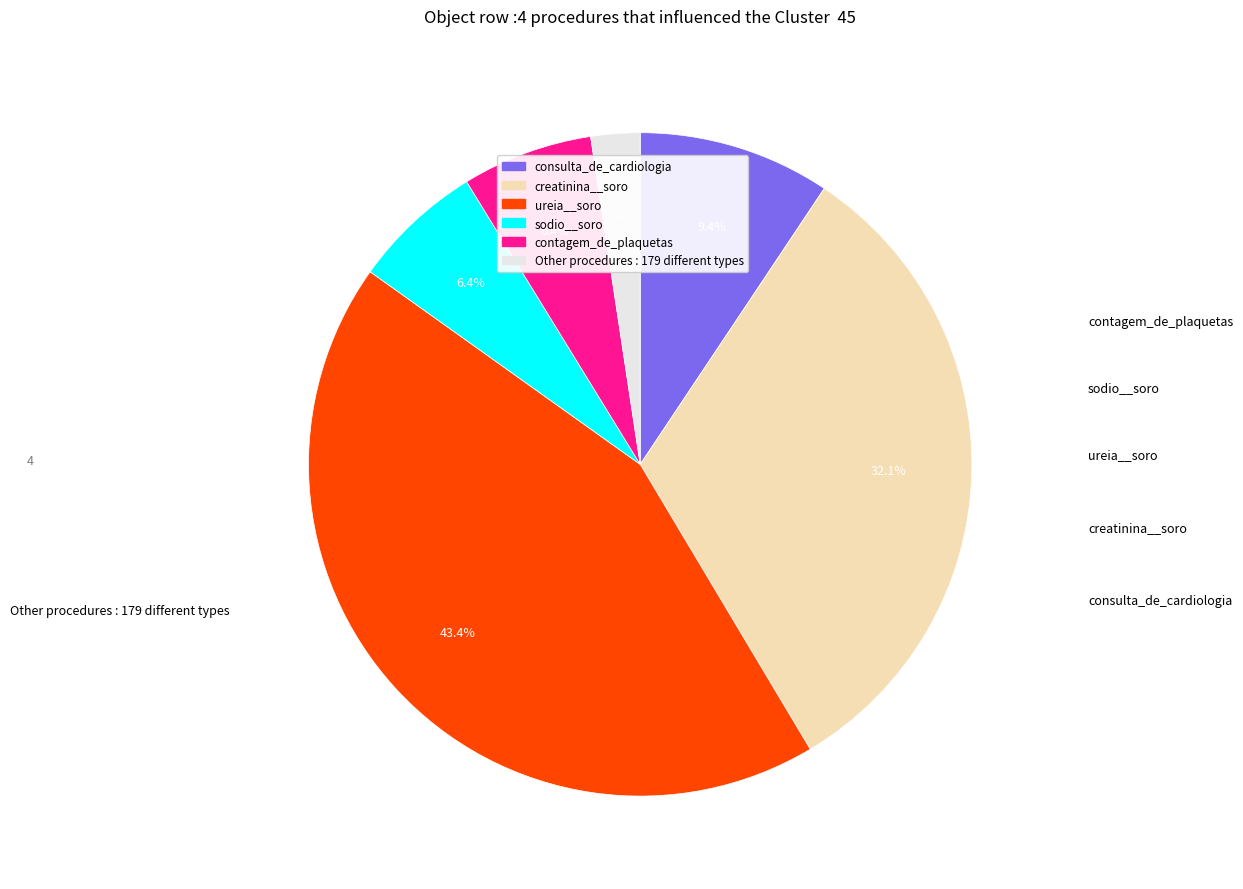

How many slices are in this pie chart?

6